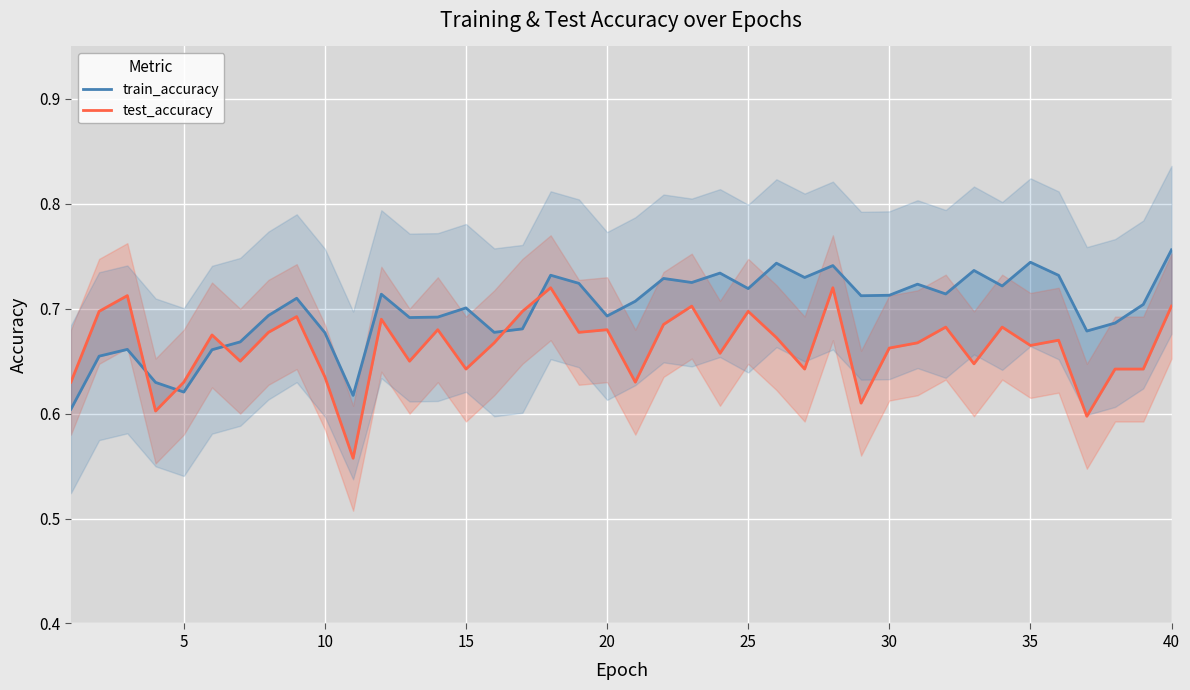

Rank the series by their average value, from lowest to highest.

test_accuracy, train_accuracy